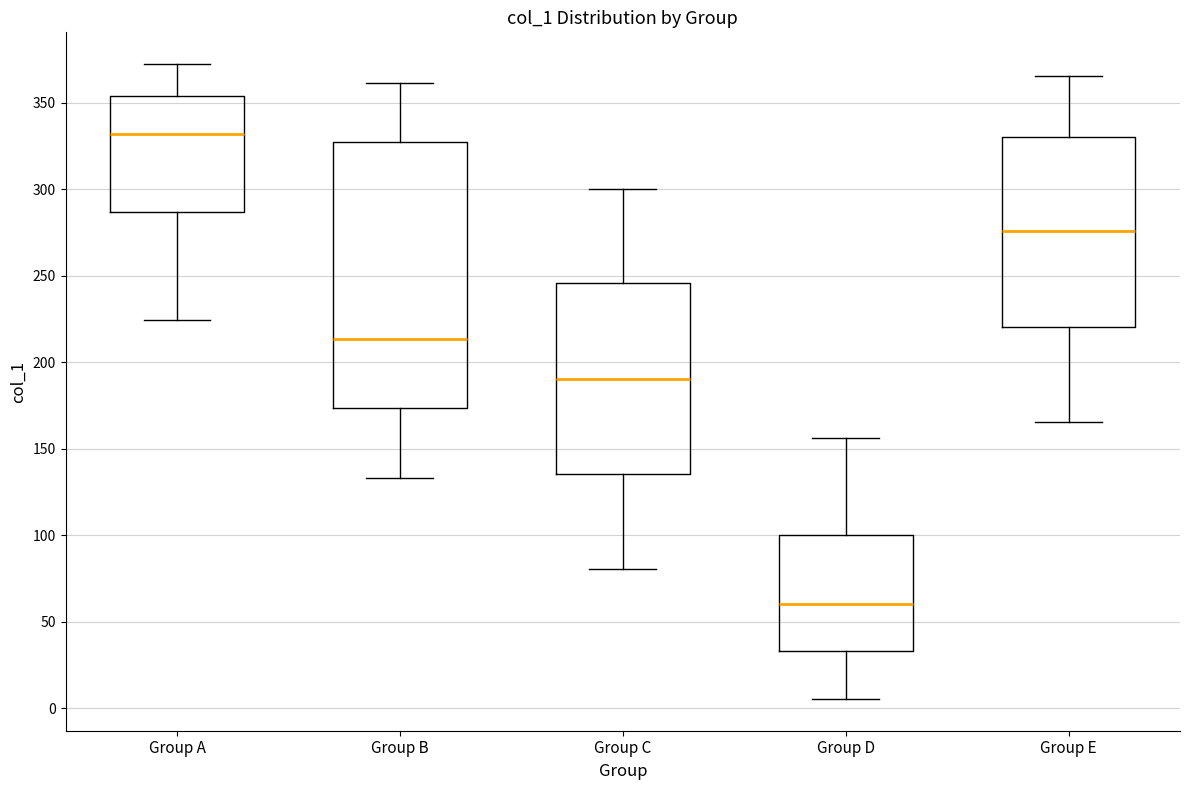

Reading left to right, read every box against the y-axis: the position of its median line, the range the box covers, and the ends of its whiskers. The values are not printed on the chart, so give them approximately, as read against the axis.

Group A: median 330, box 285 to 355, whiskers 225 to 370
Group B: median 215, box 175 to 325, whiskers 135 to 360
Group C: median 190, box 135 to 245, whiskers 80 to 300
Group D: median 60, box 35 to 100, whiskers 5 to 155
Group E: median 275, box 220 to 330, whiskers 165 to 365